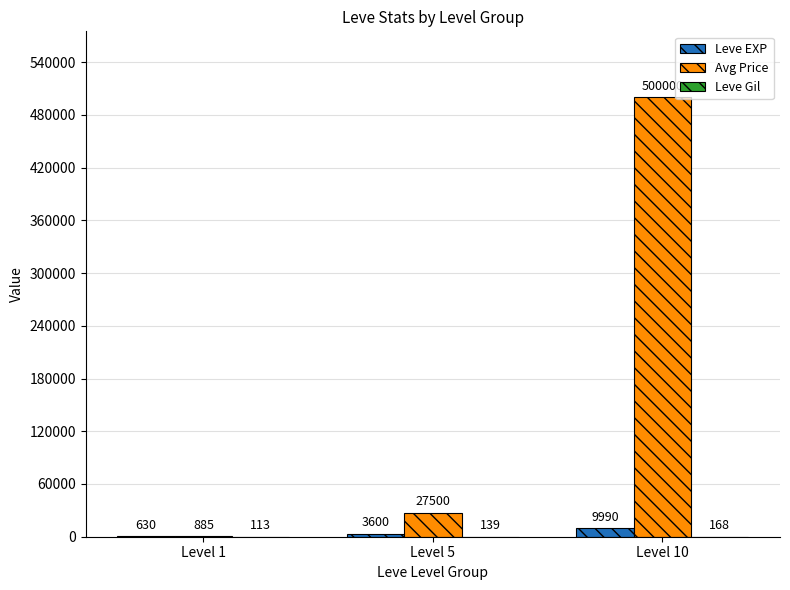

Between Level 5 and Level 10, which series saw the biggest shift?

Avg Price